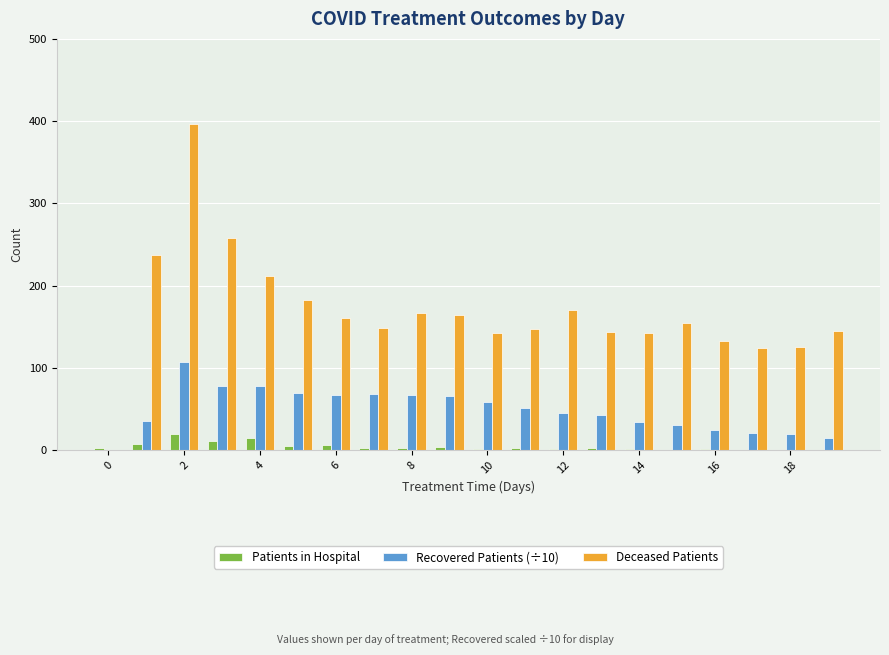

Are the bars grouped side by side (vs. stacked)?

Yes